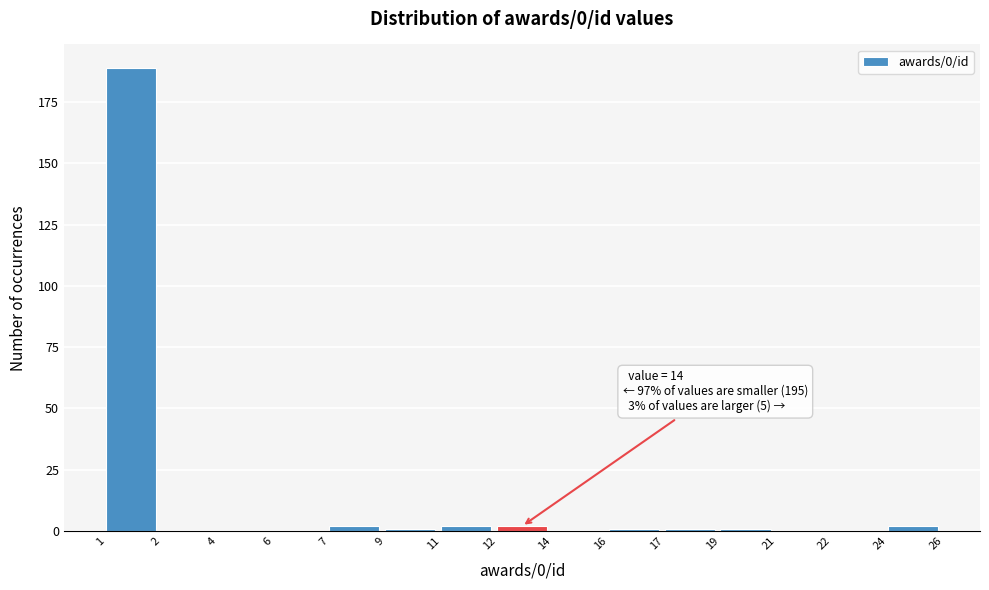

Reading right to left, list all the values displayed in this chart.

24=2	22=0	21=0	19=1	17=1	16=1	14=0	12=2	11=2	9=1	7=2	6=0	4=0	2=0	1=189